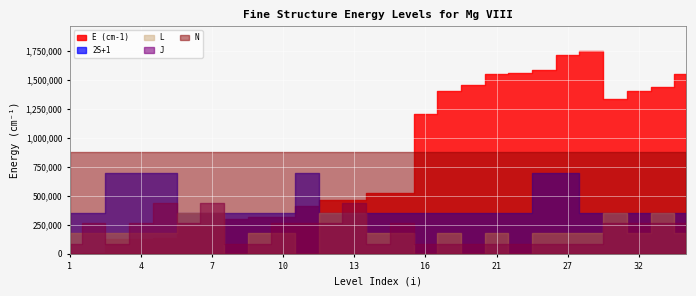

Which series has the largest total across all categories?

E (cm-1)